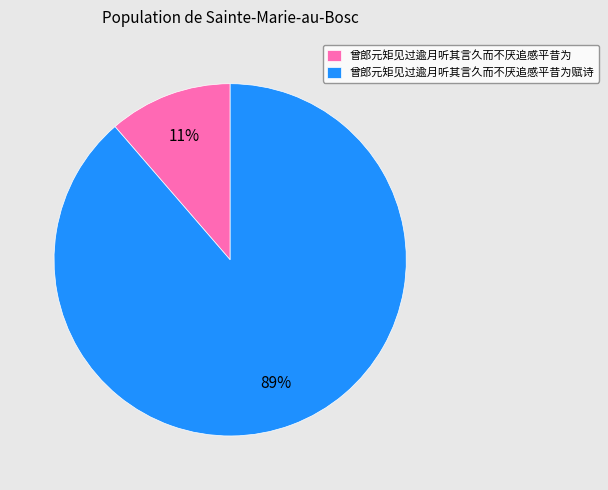

Which slice is the largest?

曾郎元矩见过逾月听其言久而不厌追感平昔为赋诗